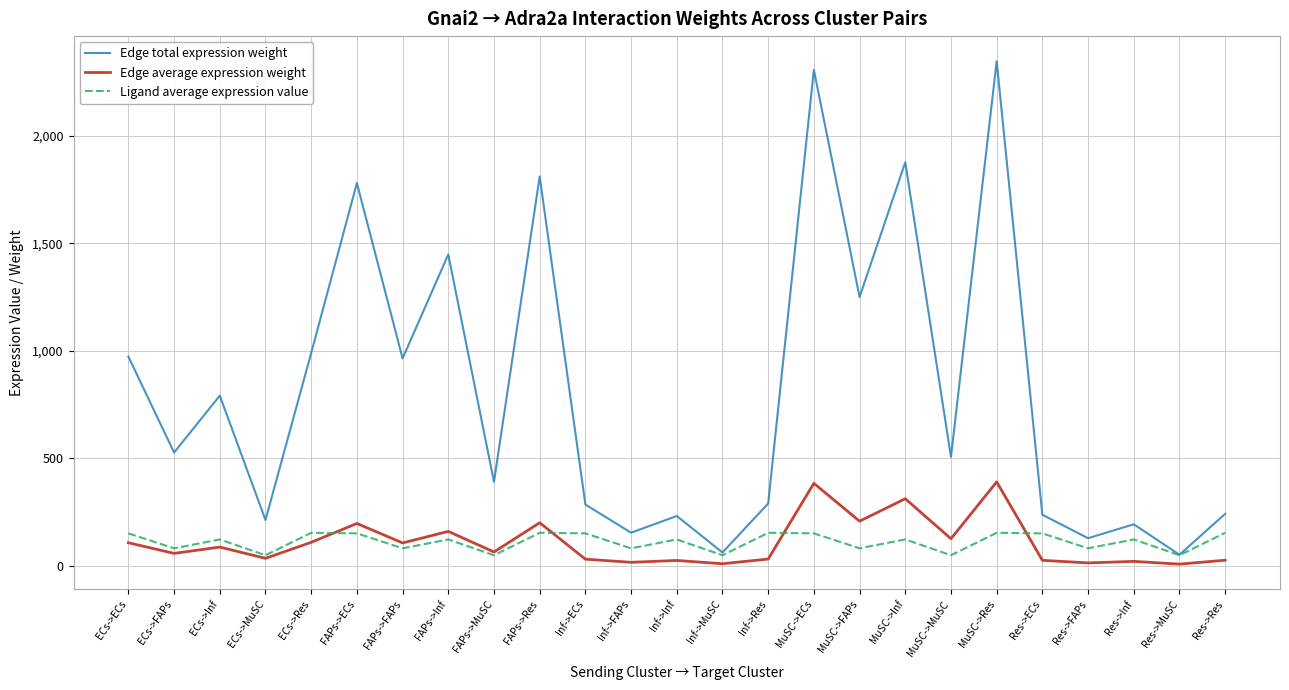

How many interior local valleys does the Ligand average expression value series have?

10